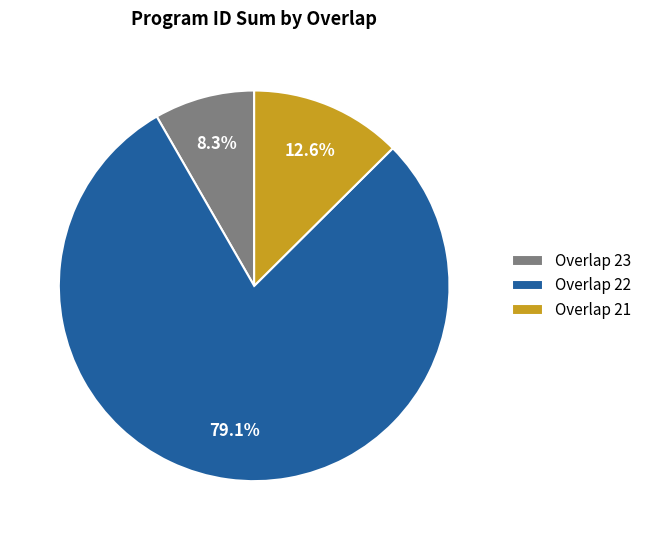

Rank the categories by value from highest to lowest.

Overlap 22, Overlap 21, Overlap 23